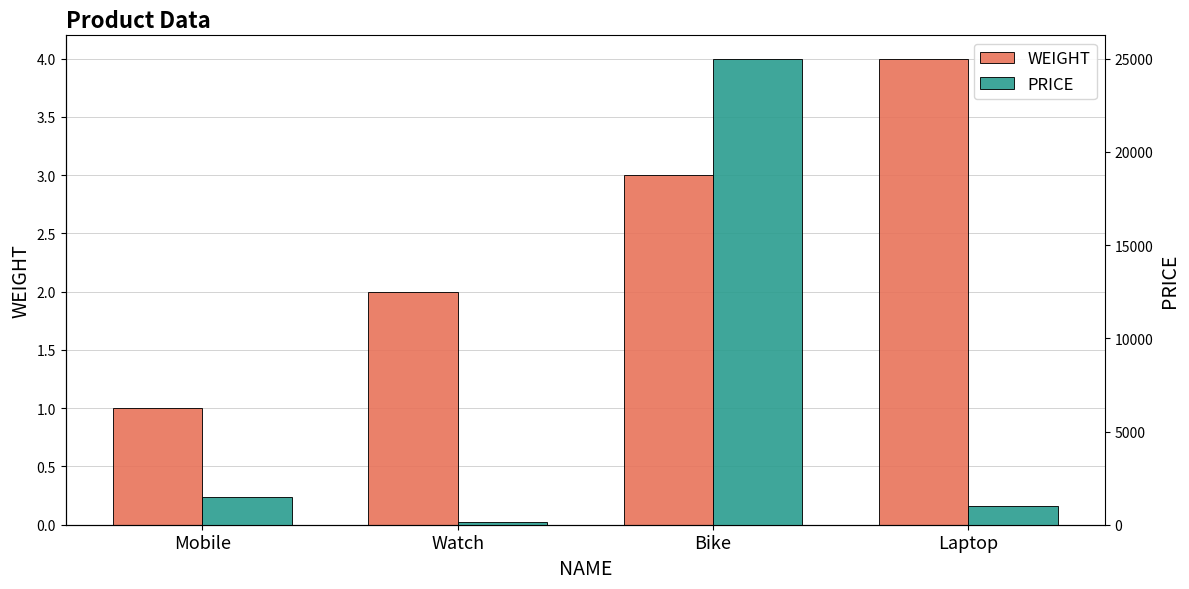

What is the approximate value of WEIGHT at Laptop?

4